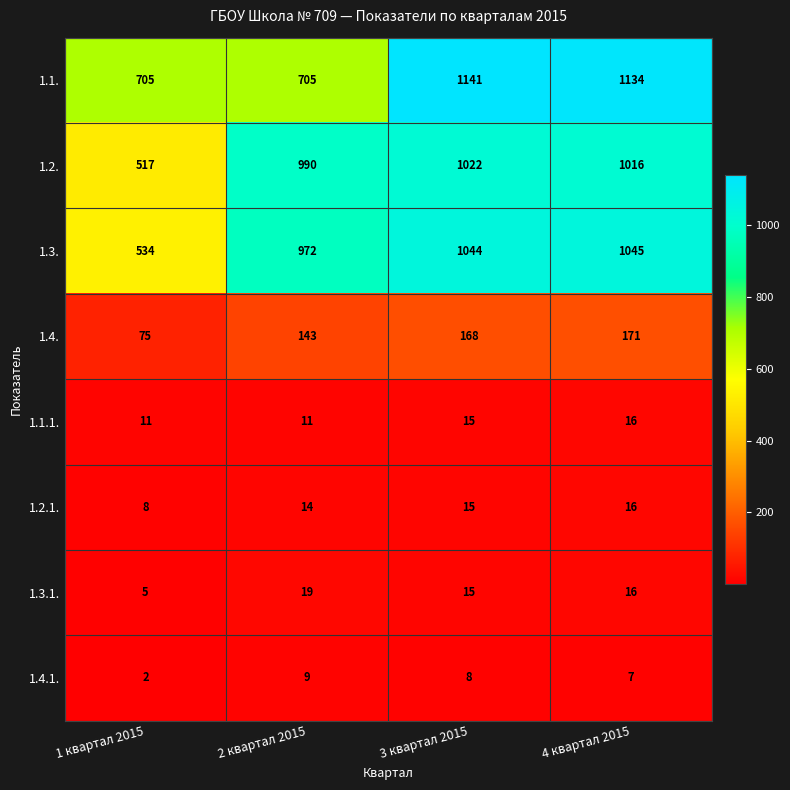

At which label is 1.3.1. closest to 12?

3 квартал 2015